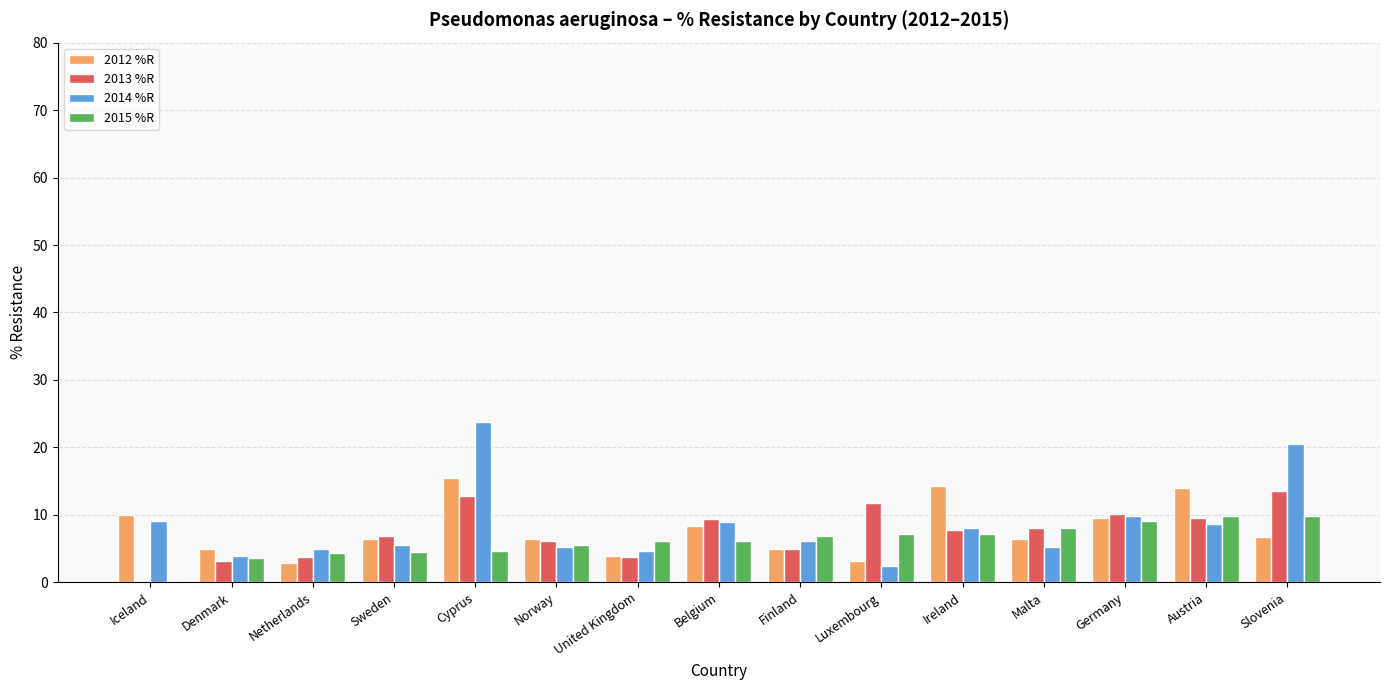

What are all the series names shown in the legend?

2012 %R, 2013 %R, 2014 %R, 2015 %R